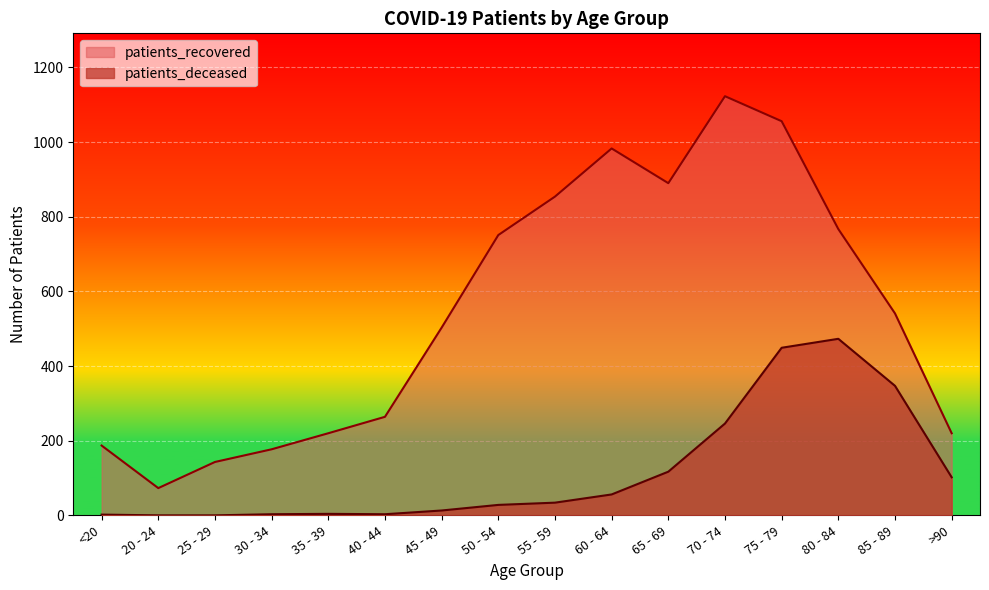

How many lines are shown in the chart?

2